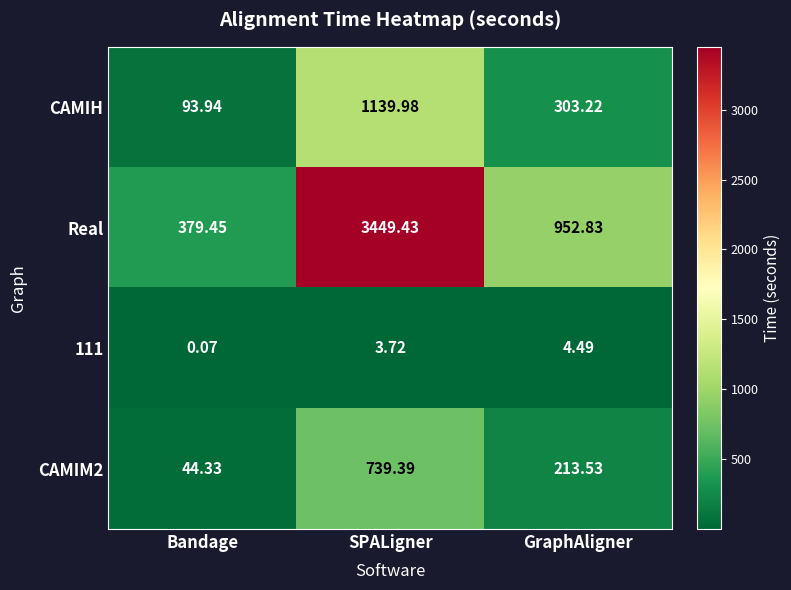

At which label is Real closest to 1914?

GraphAligner